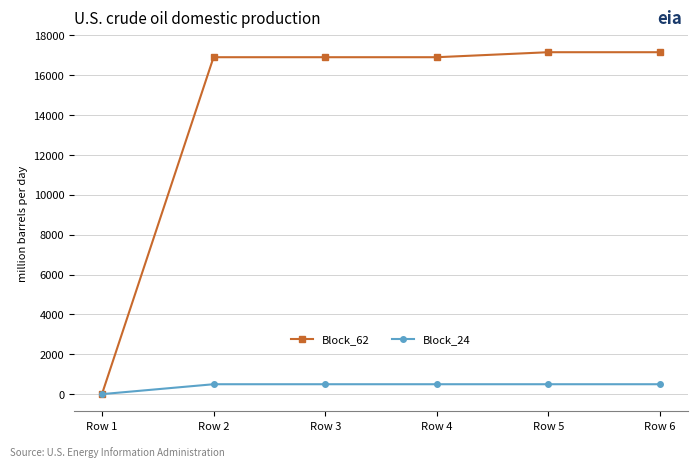

What is the difference between the maximum and second lowest values in the Block_62 series?

251